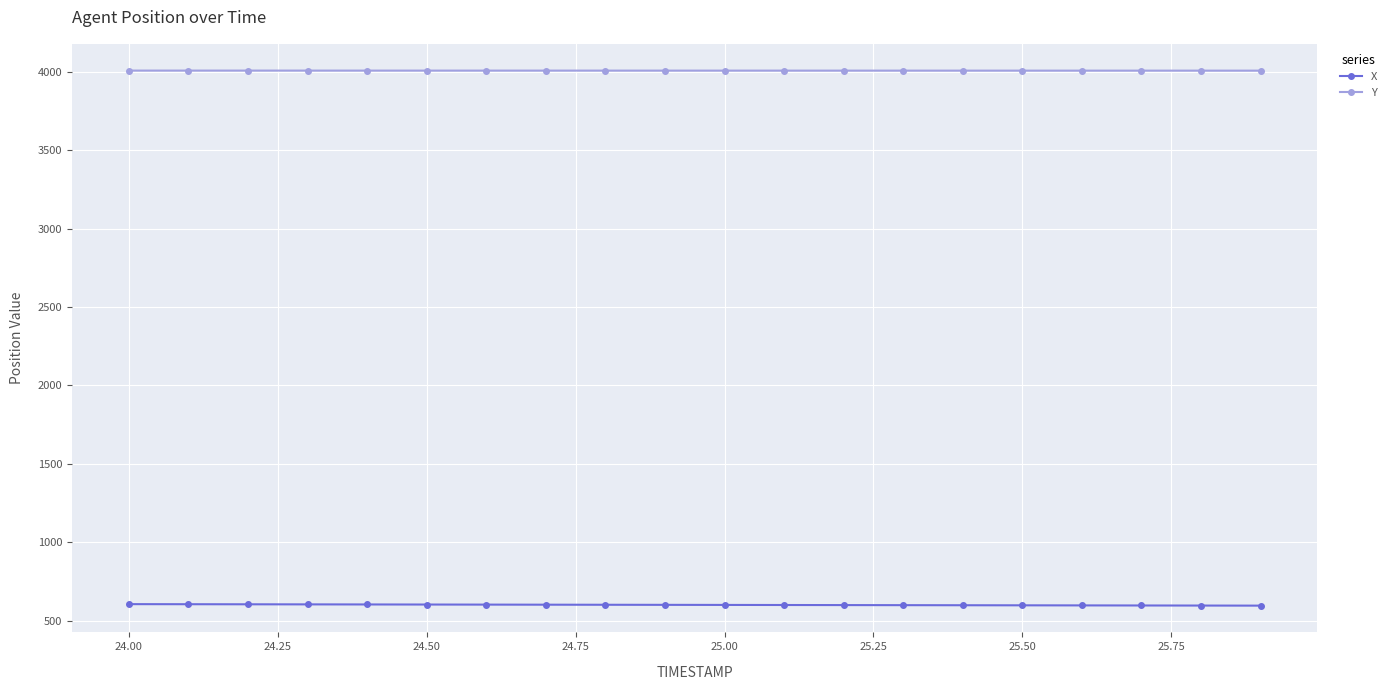

True or false: Y and X intersect in this chart.

False